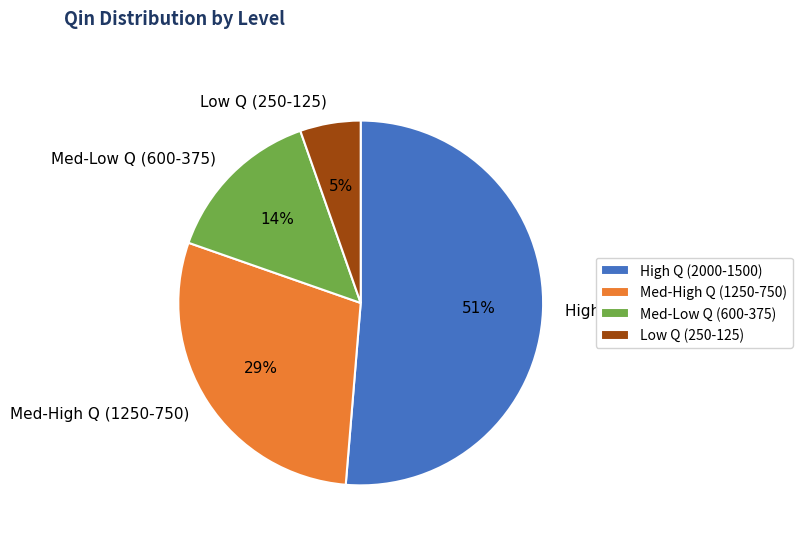

Count the number of slices in the pie.

4